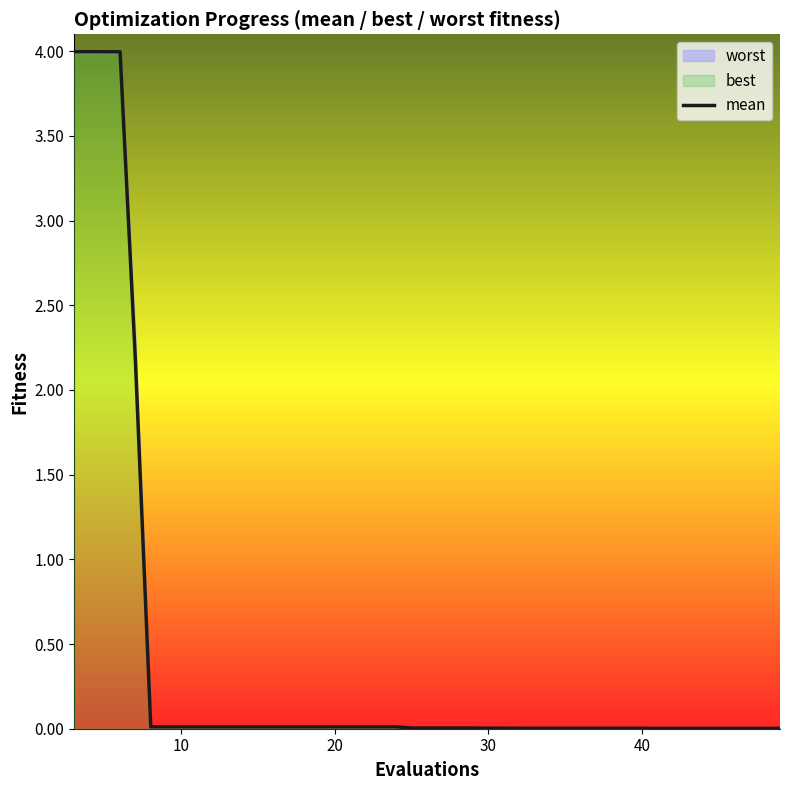

How many data points does each series have?

17